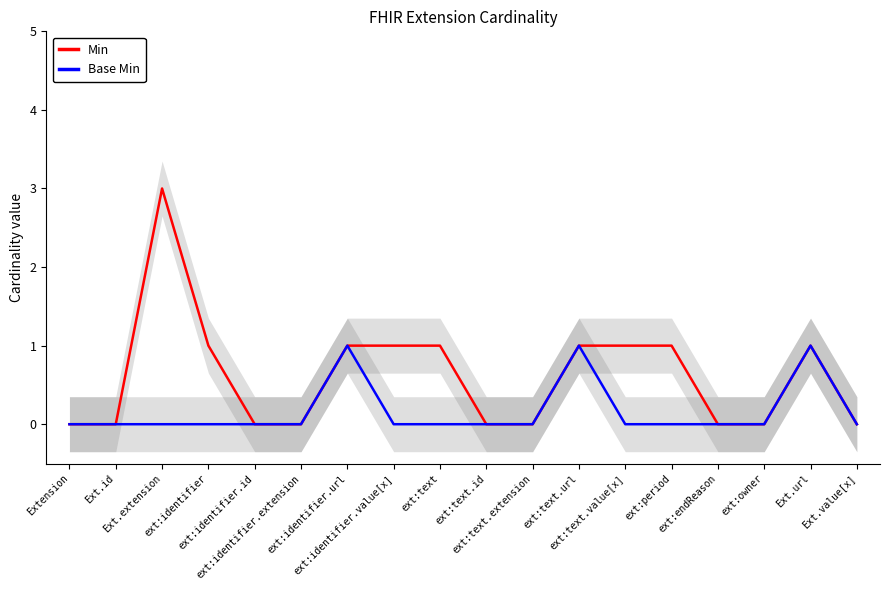

Does the chart have visible grid lines?

No